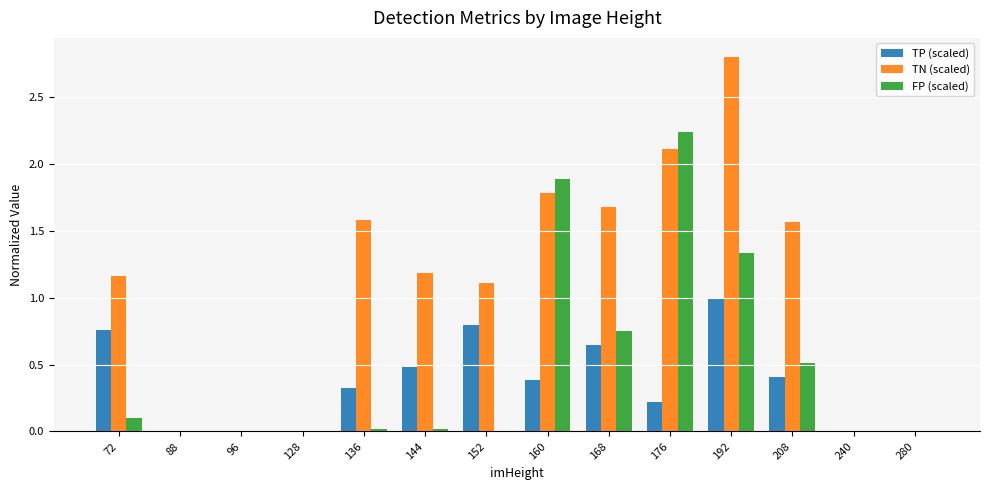

True or false: TN (scaled) has a value of 2.8 at 192.

True